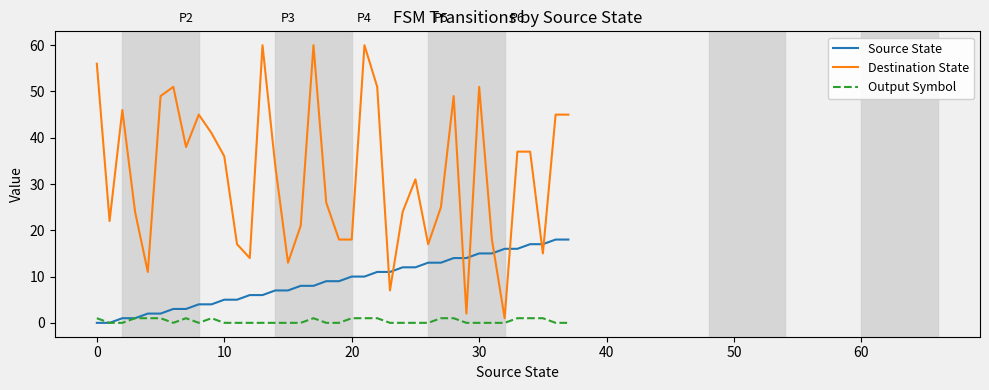

What is the greatest value displayed?

60